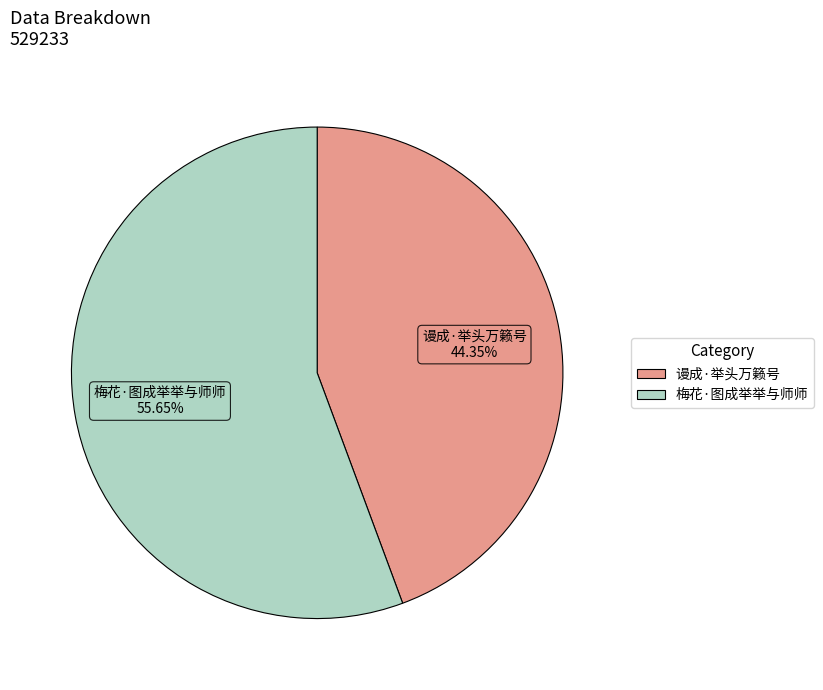

How many slices are in this pie chart?

2